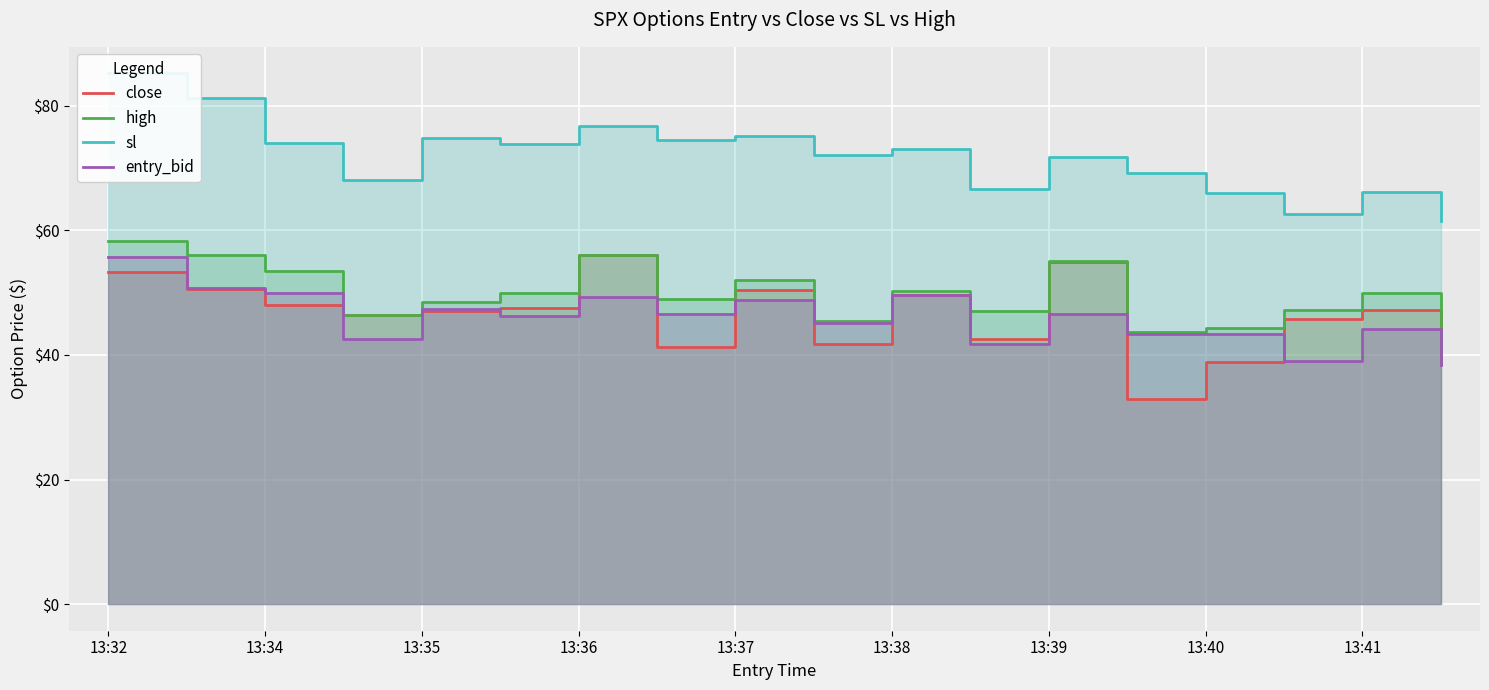

Reading left to right, list all the values displayed in this chart.

close: 53.3	50.6	48.0	46.4	47.0	47.5	56.1	41.2	50.4	41.8	49.7	42.6	55.0	32.9	38.9	45.8	47.2	38.6
high: 58.3	56.0	53.4	46.4	48.5	50.0	56.1	49.0	52.1	45.4	50.2	47.1	55.1	43.6	44.4	47.2	50.0	38.9
sl: 85.2	81.3	74.1	68.2	74.9	73.9	76.7	74.6	75.1	72.2	73.1	66.7	71.8	69.3	65.9	62.6	66.1	61.4
entry_bid: 55.7	50.8	50.0	42.6	47.4	46.2	49.3	46.6	48.8	45.1	49.7	41.7	46.5	43.3	43.3	39.1	44.2	38.4